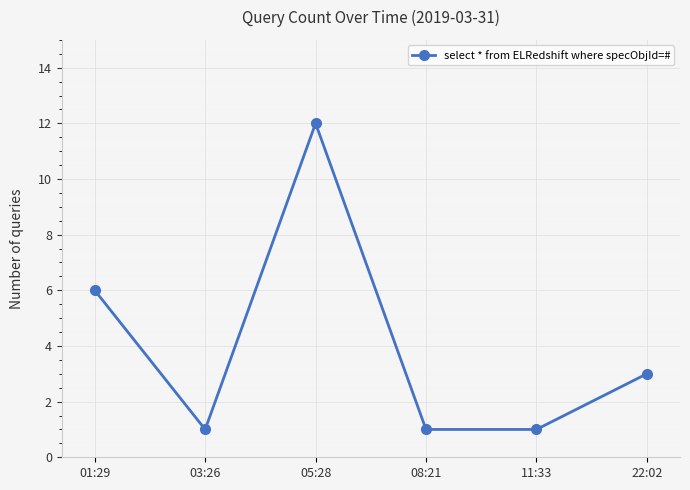

What is the label of the 5th point from the left?

11:33